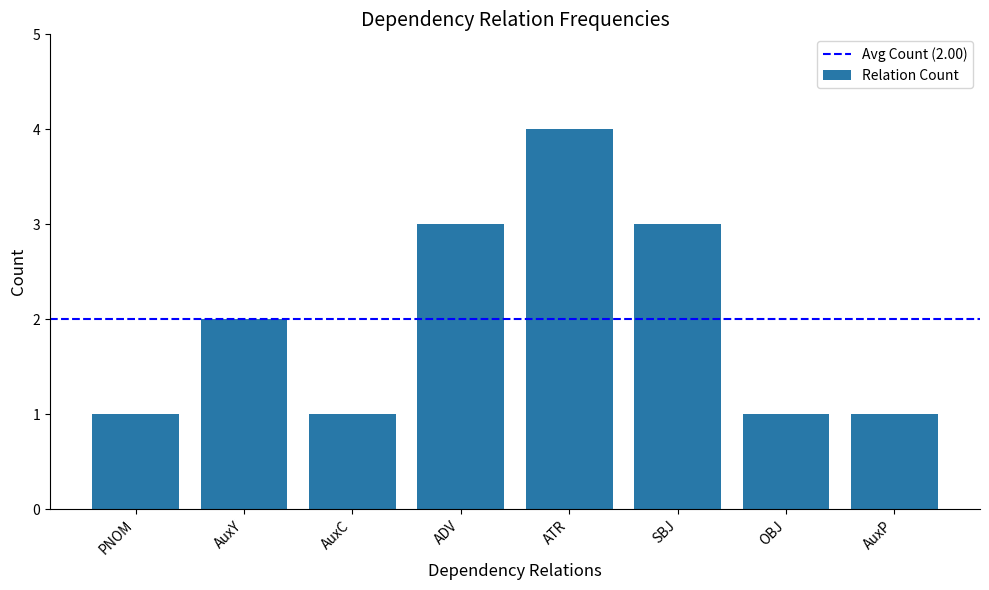

Reading right to left, transcribe all the data shown in this chart.

AuxP=1	OBJ=1	SBJ=3	ATR=4	ADV=3	AuxC=1	AuxY=2	PNOM=1